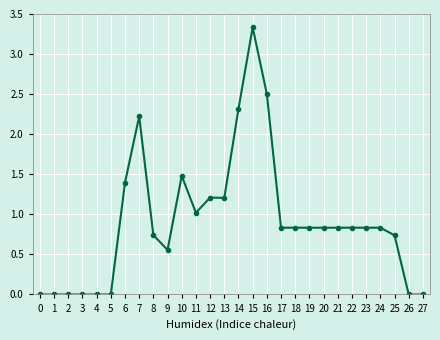

True or false: the data has more than 2 interior local peaks.

True